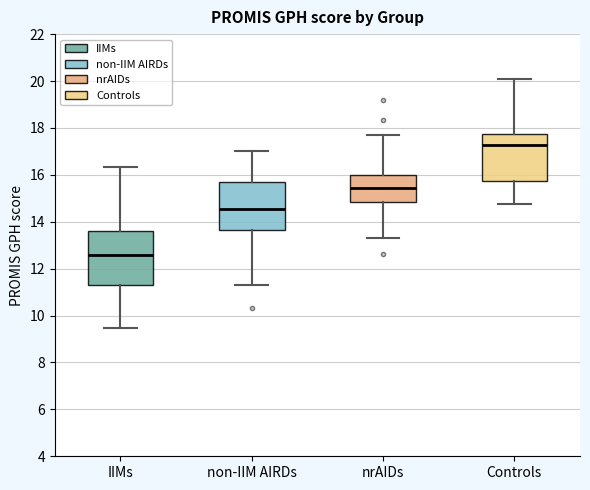

Which box's median line is the highest?

Controls